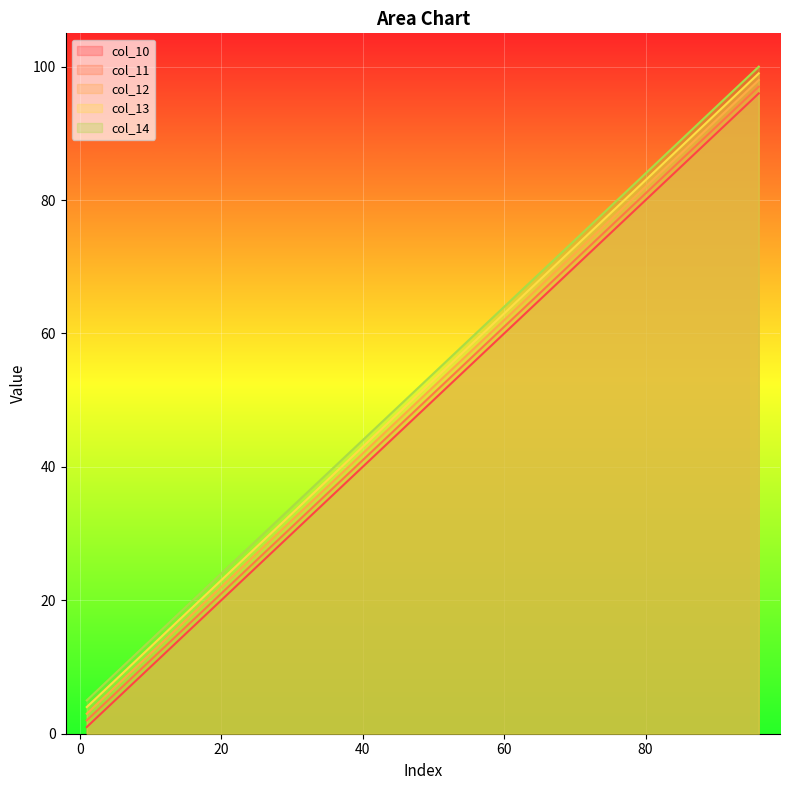

List the series in order of their peak value, highest first.

col_14, col_13, col_12, col_11, col_10